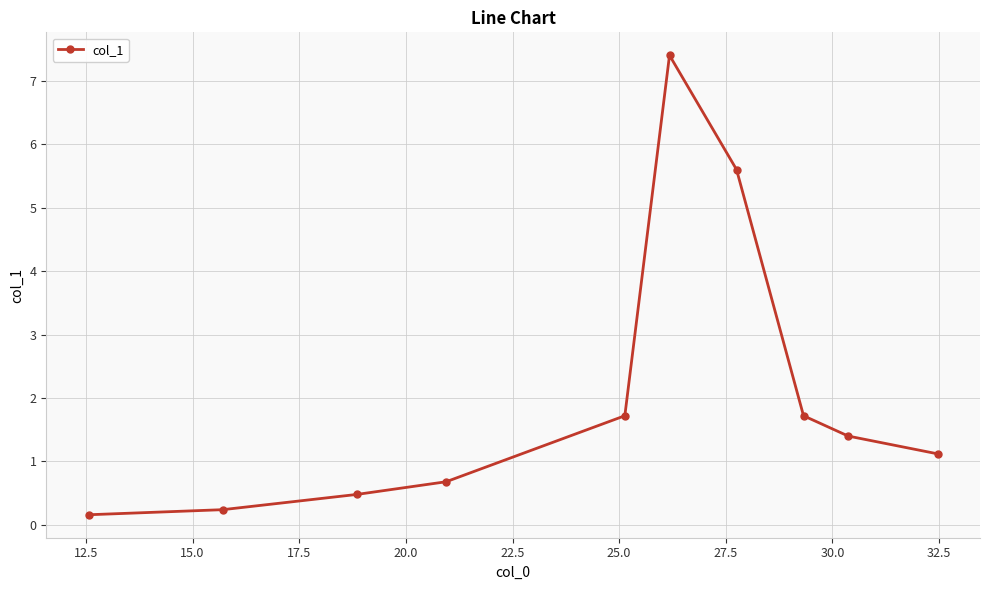

What is the average value?

2.1